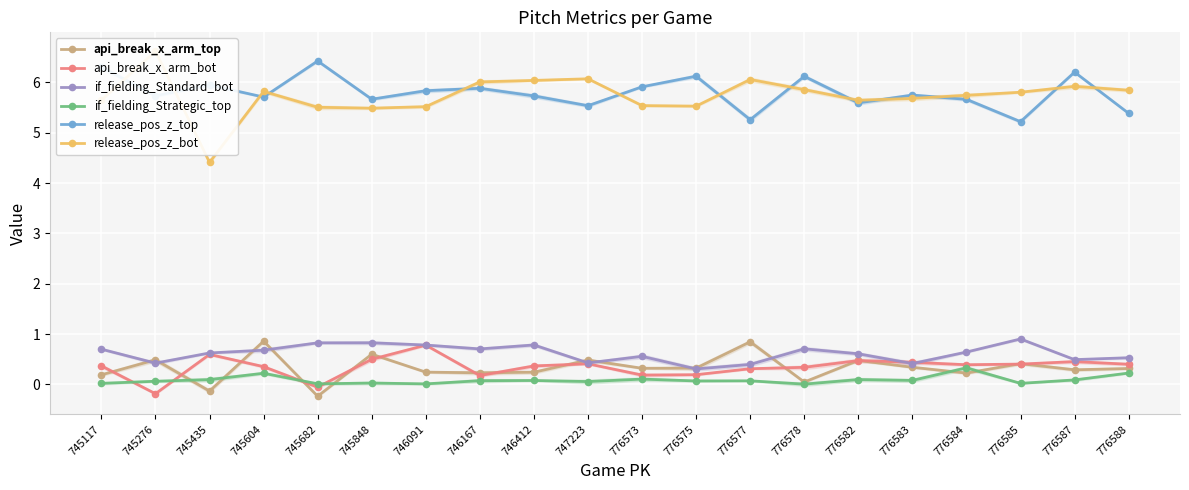

Which series has the largest range (max minus min)?

release_pos_z_bot